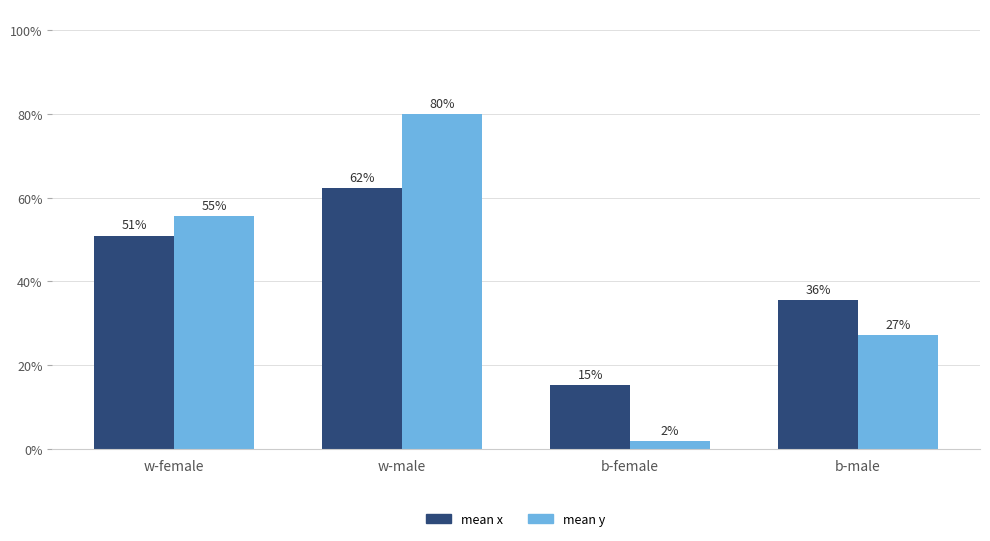

At which label does mean y reach its minimum?

b-female